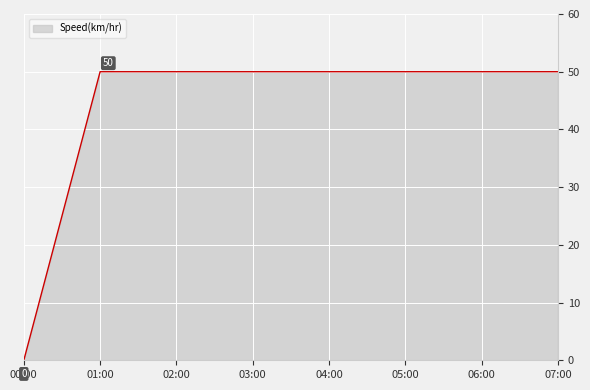

How many lines are shown in the chart?

1